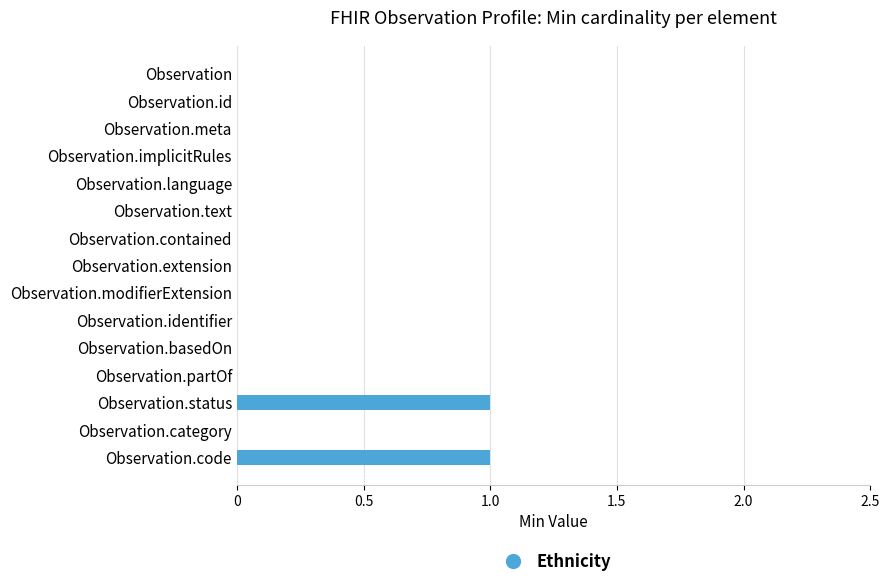

Count the number of categories in the chart.

15